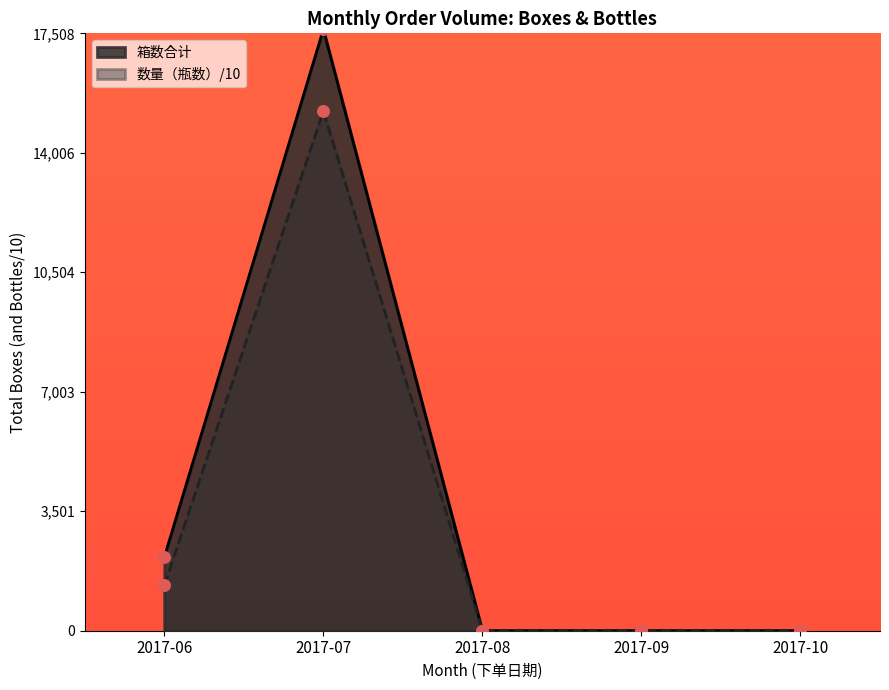

Which series has the widest spread of values?

箱数合计